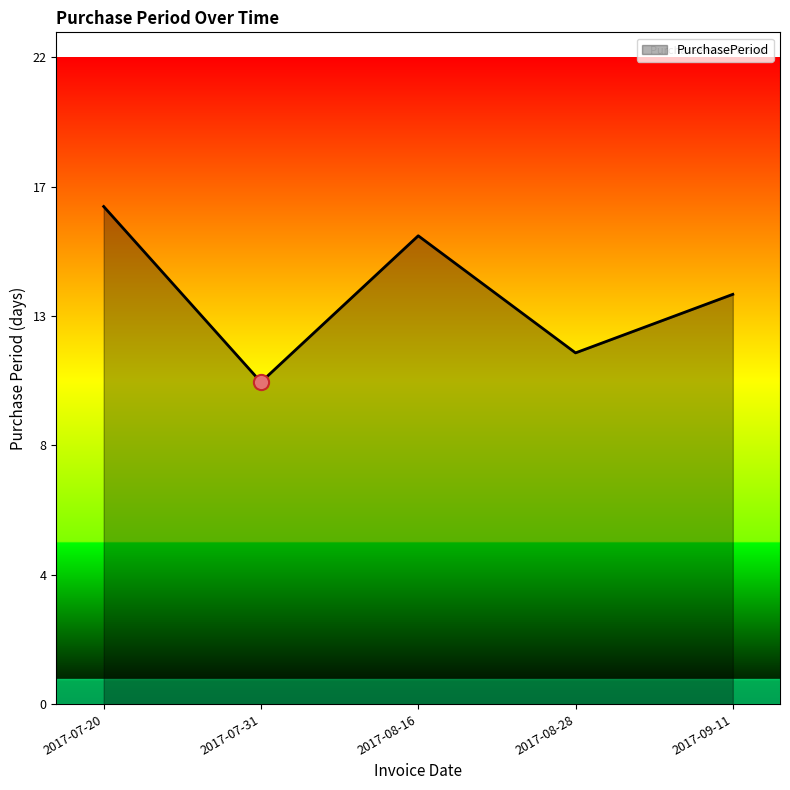

Which has a higher value, 2017-08-16 or 2017-07-31?

2017-08-16